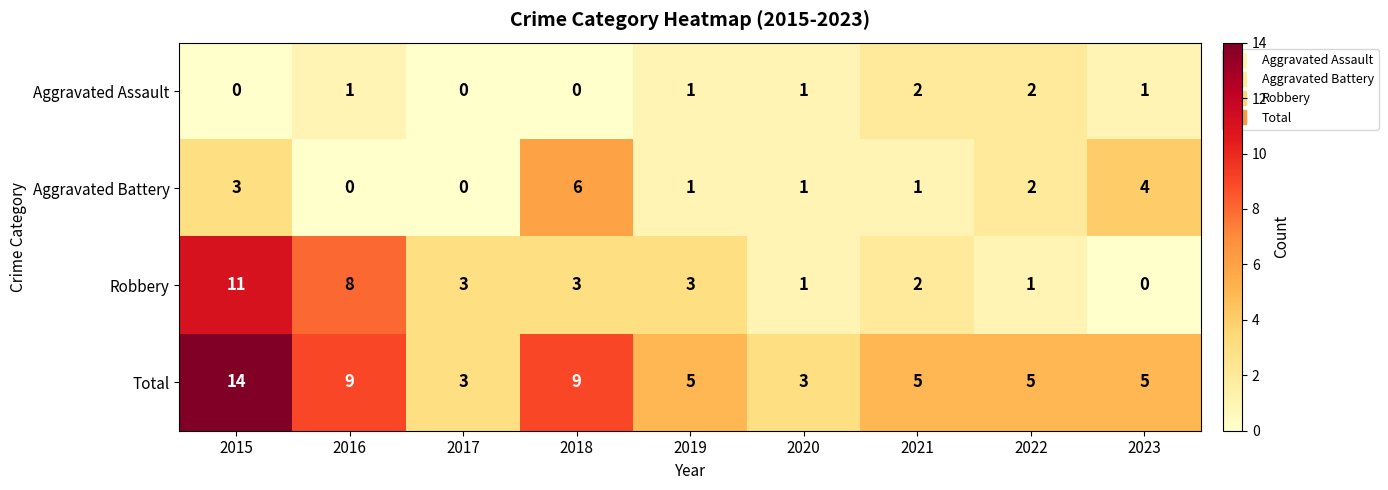

Count the Aggravated Battery values in the range 1 to 3.

5